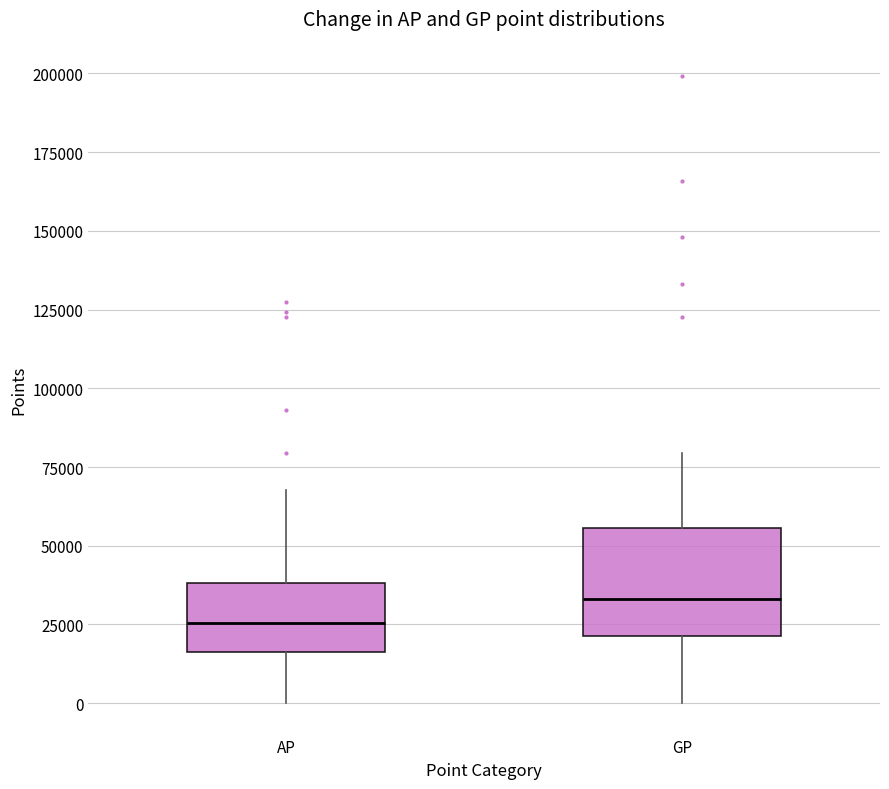

Which box has the lowest median line?

AP